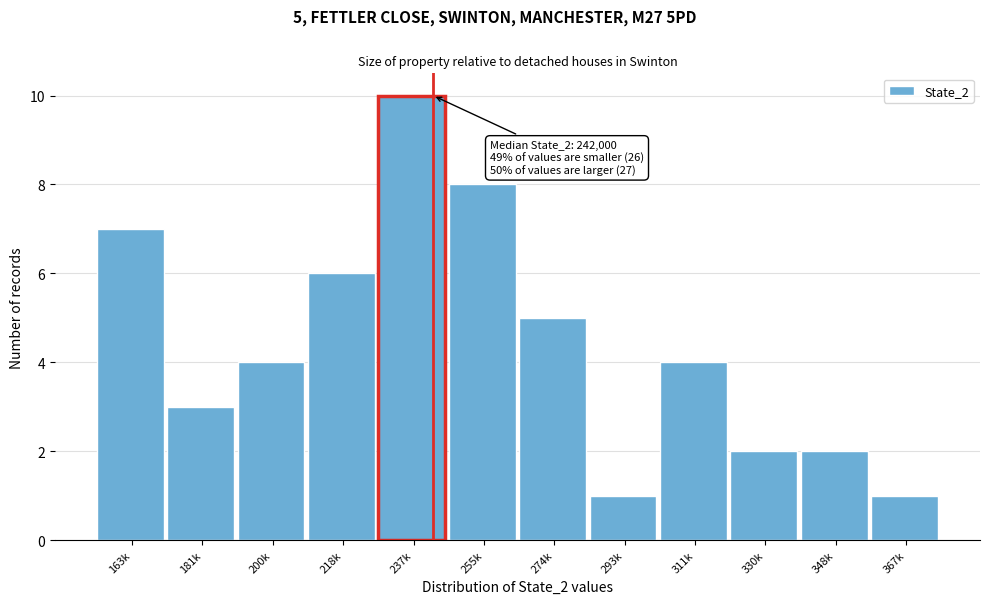

Reading left to right, extract all data points from this chart.

163k=7	181k=3	200k=4	218k=6	237k=10	255k=8	274k=5	293k=1	311k=4	330k=2	348k=2	367k=1